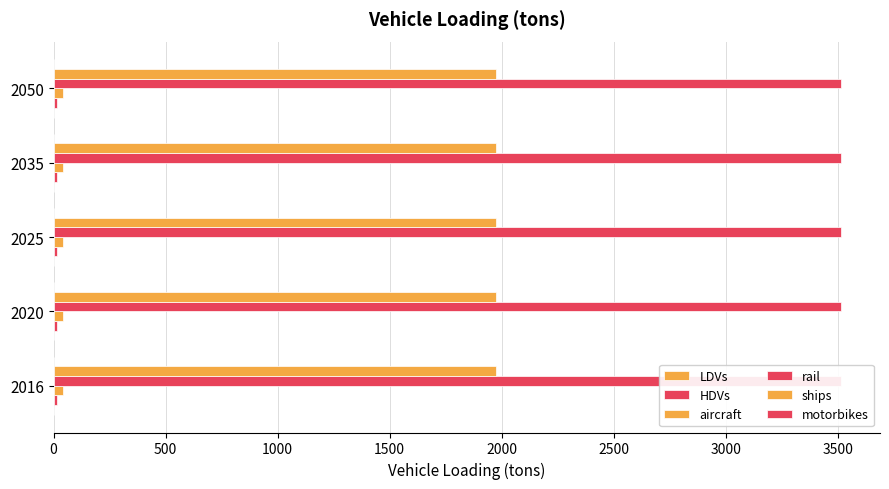

How many bars are there in each group?

6